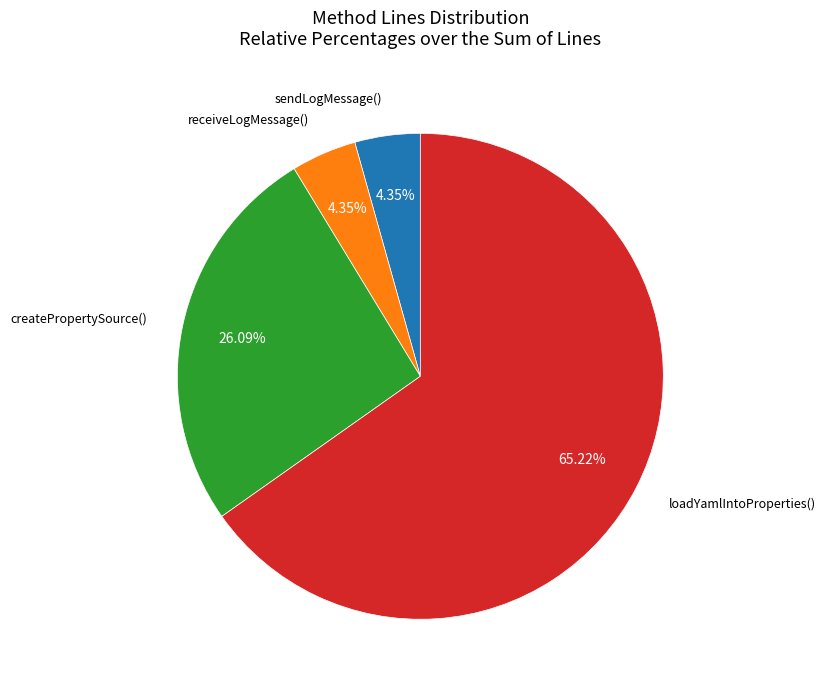

How many slices are in this pie chart?

4